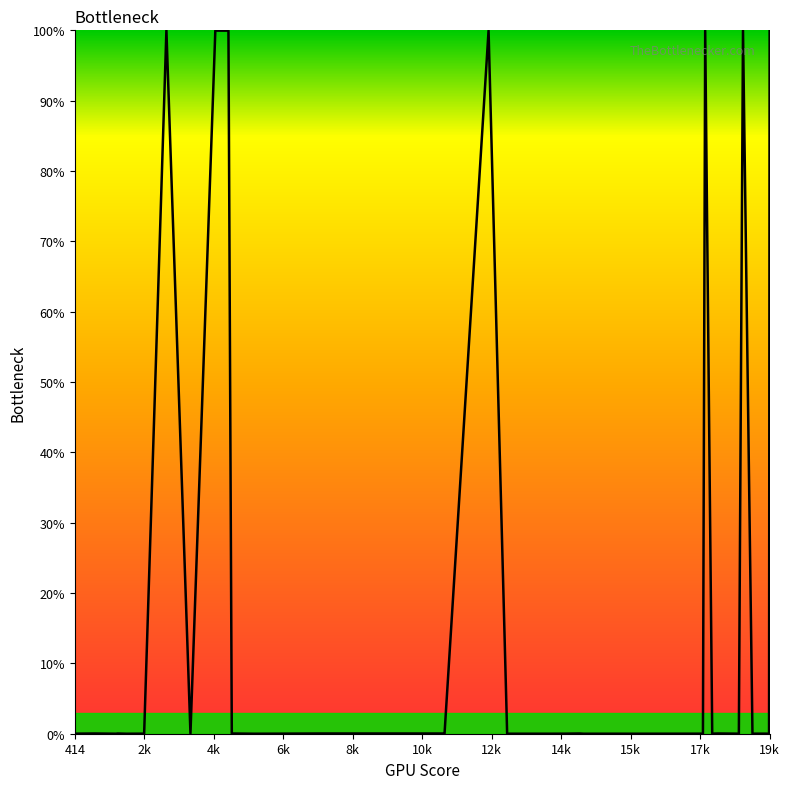

What is the difference between the maximum and minimum values?

100.0